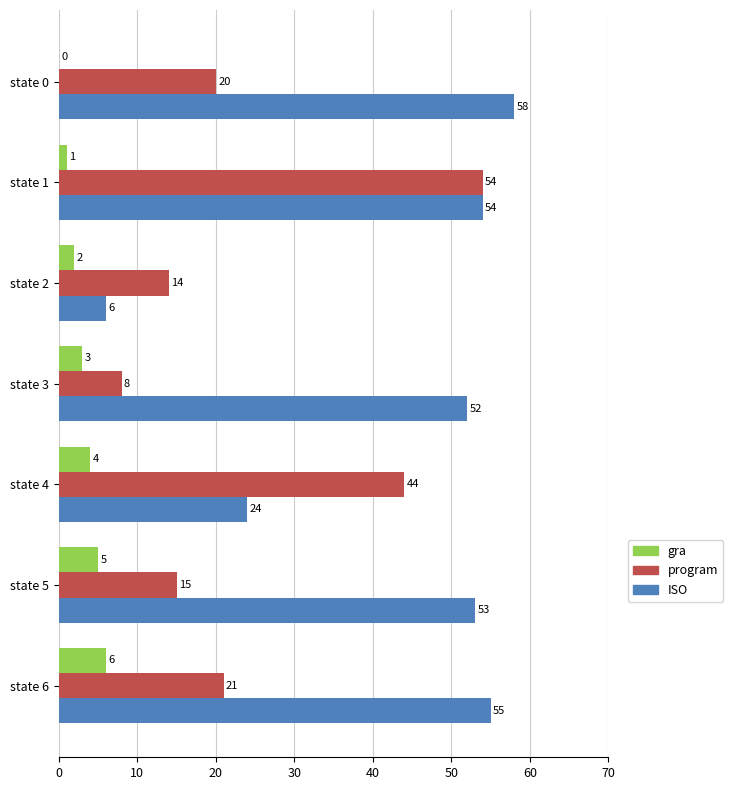

Between state 1 and state 4, which series saw the biggest shift?

ISO